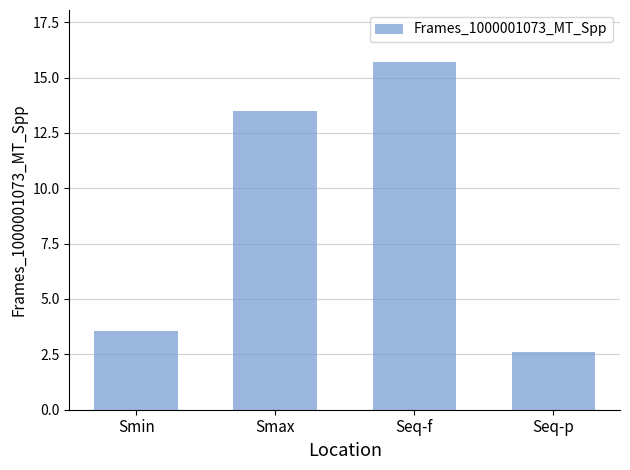

Reading right to left, transcribe all the data shown in this chart.

2.6	15.7	13.5	3.6